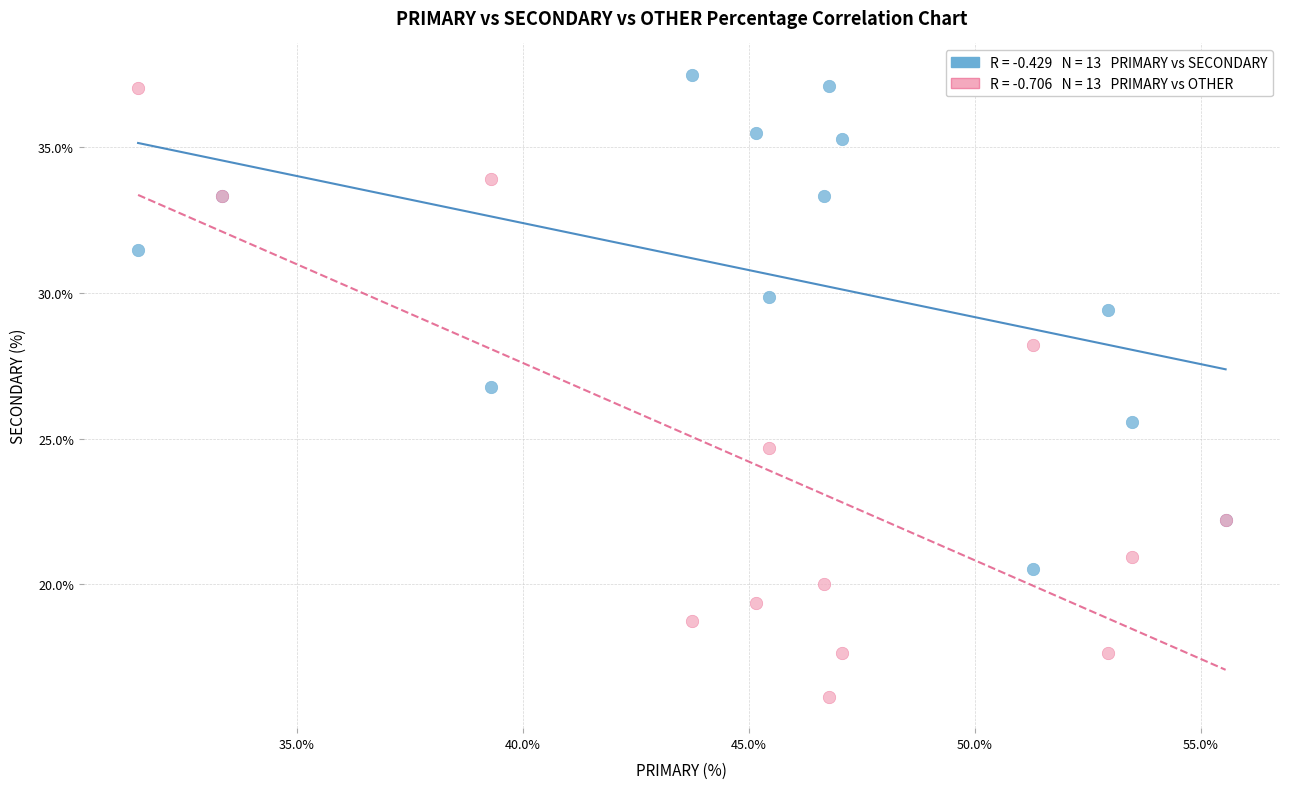

Across all series, what Y value is closest to 26?

25.6